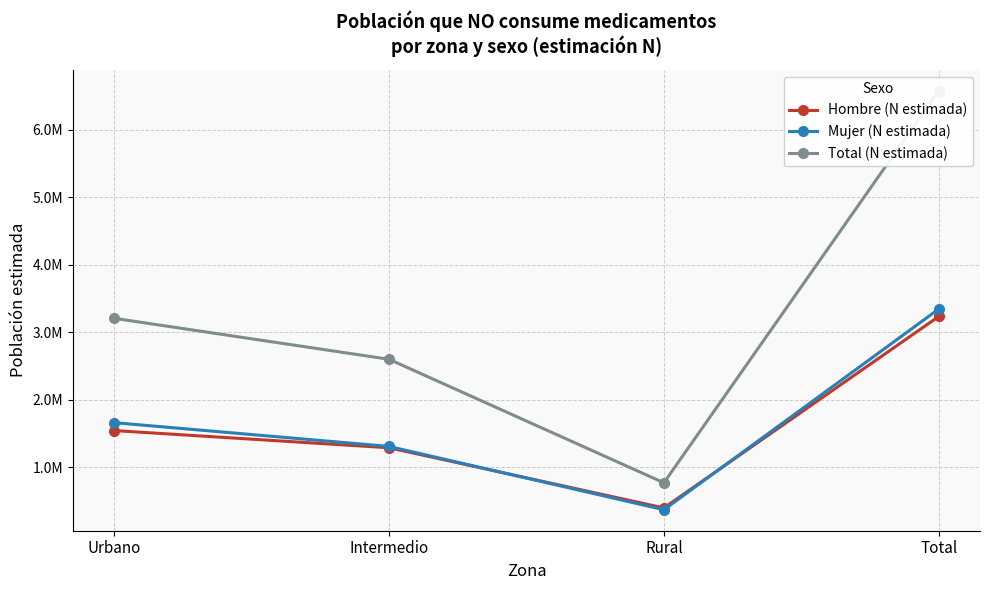

What is the difference between the Mujer (N estimada) values at Intermedio and Urbano?

352157